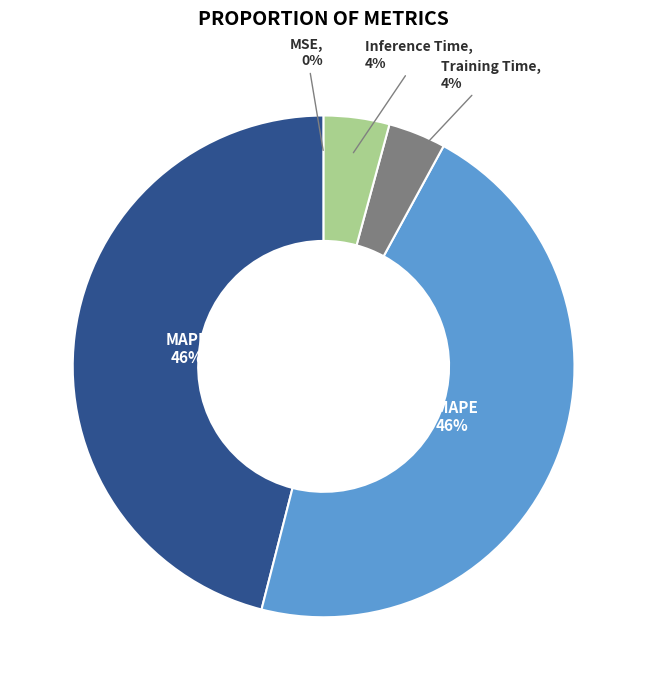

Is there a majority slice in this chart?

No